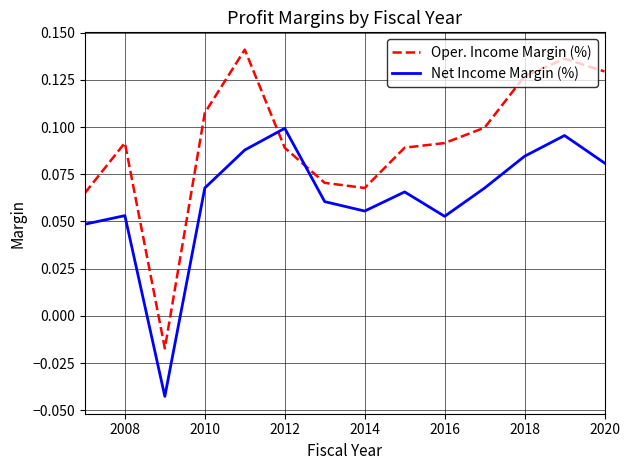

How many intersections are there between Oper. Income Margin (%) and Net Income Margin (%)?

2